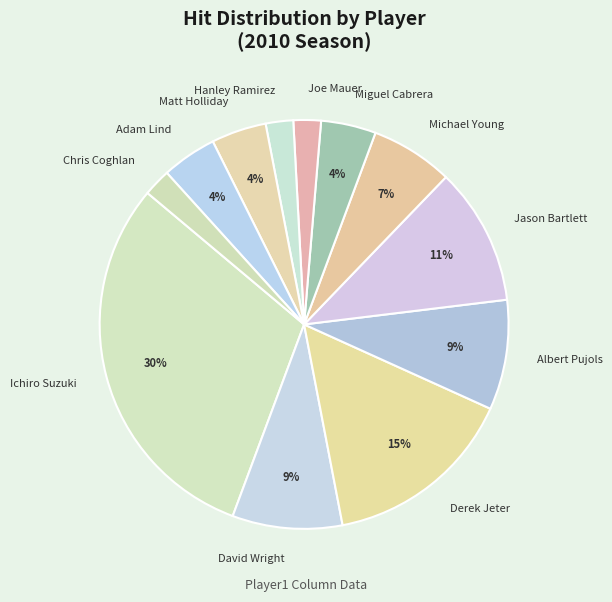

Between Albert Pujols and Miguel Cabrera, which is larger?

Albert Pujols